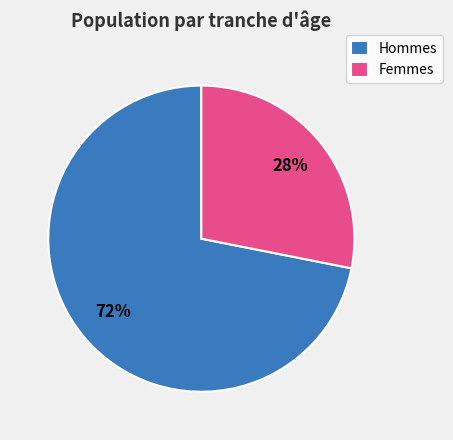

Is it true that Hommes is 59% of the pie?

False